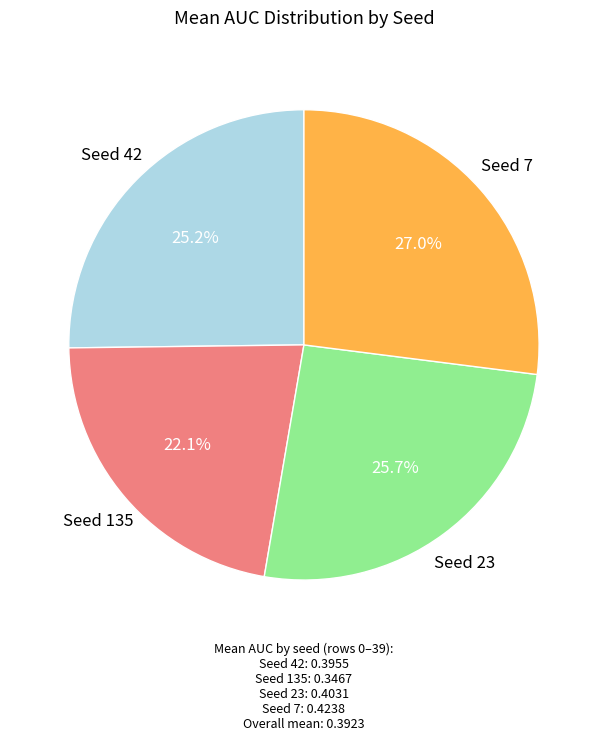

Is there any slice that represents more than half of the pie?

No